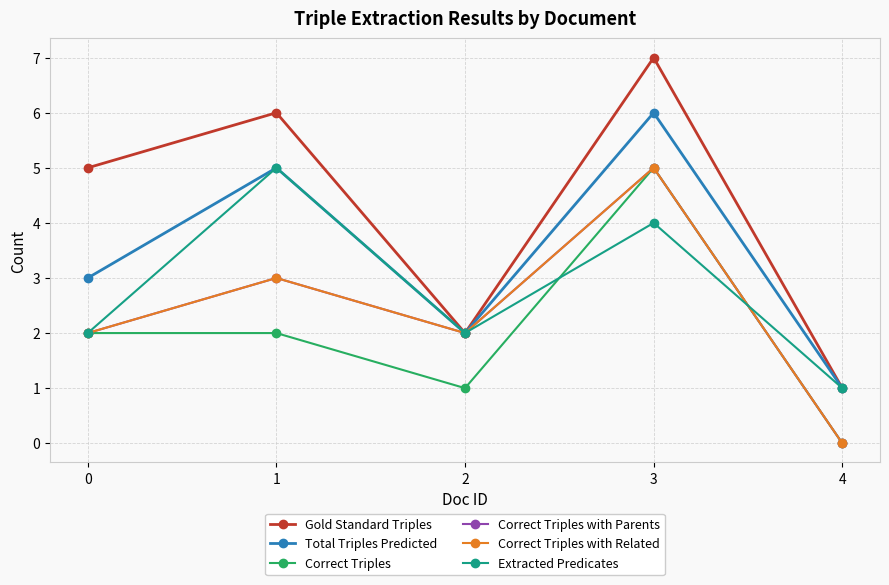

Reading right to left, list all the values displayed in this chart.

Gold Standard Triples: 1	7	2	6	5
Total Triples Predicted: 1	6	2	5	3
Correct Triples: 0	5	1	2	2
Correct Triples with Parents: 0	5	2	3	2
Correct Triples with Related: 0	5	2	3	2
Extracted Predicates: 1	4	2	5	2